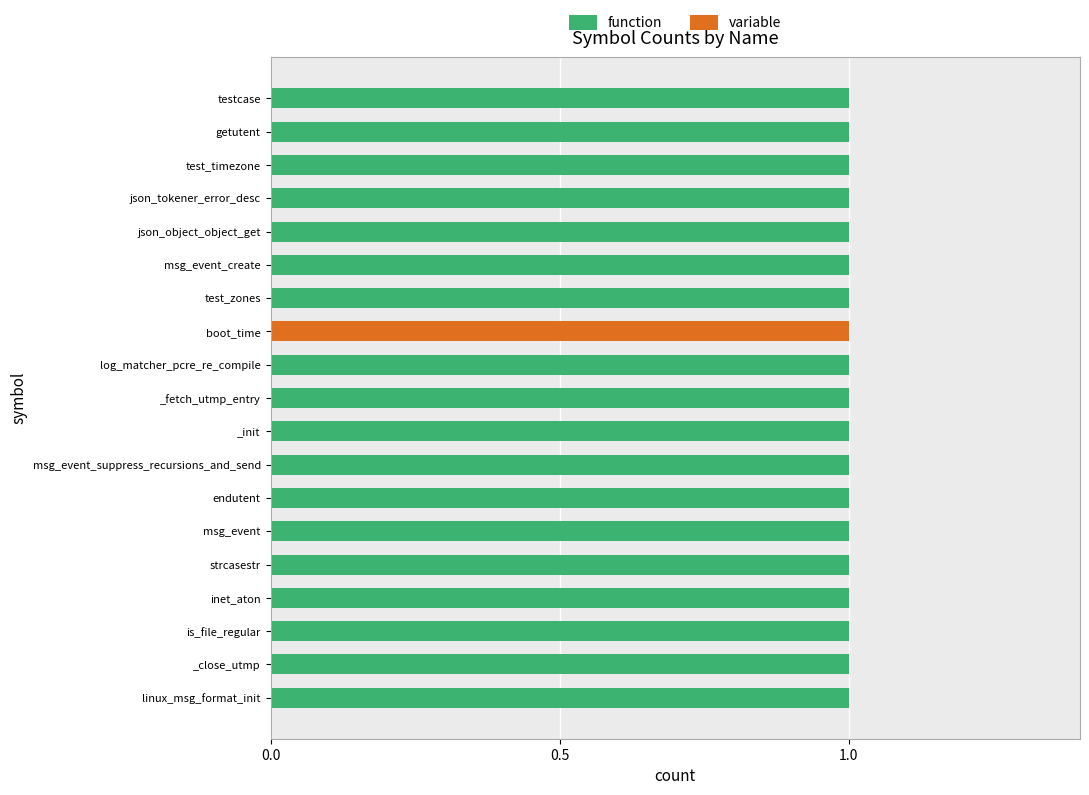

How many positive values does the function series have?

18